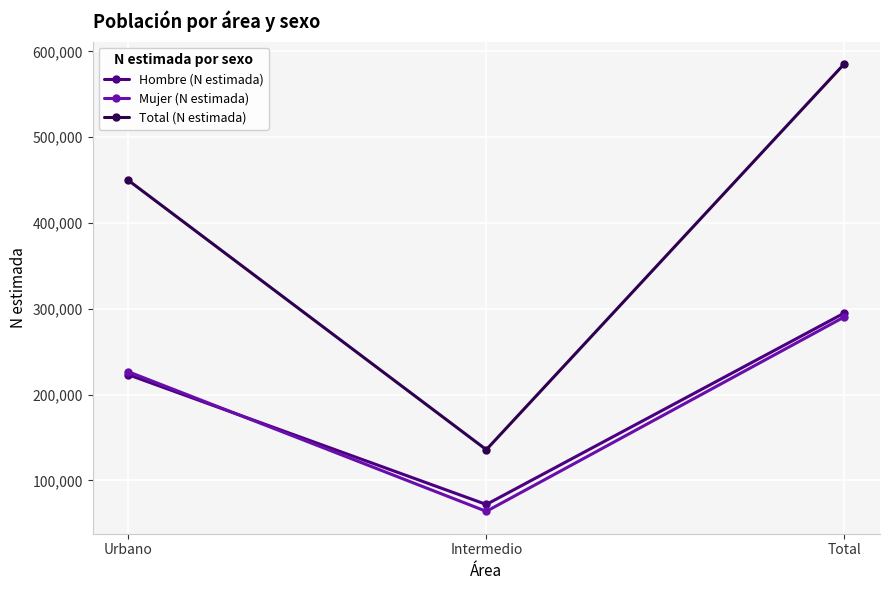

Reading left to right, list all the values displayed in this chart.

Hombre (N estimada): Urbano=223072	Intermedio=71880	Total=294951
Mujer (N estimada): Urbano=226538	Intermedio=63873	Total=290411
Total (N estimada): Urbano=449610	Intermedio=135753	Total=585362